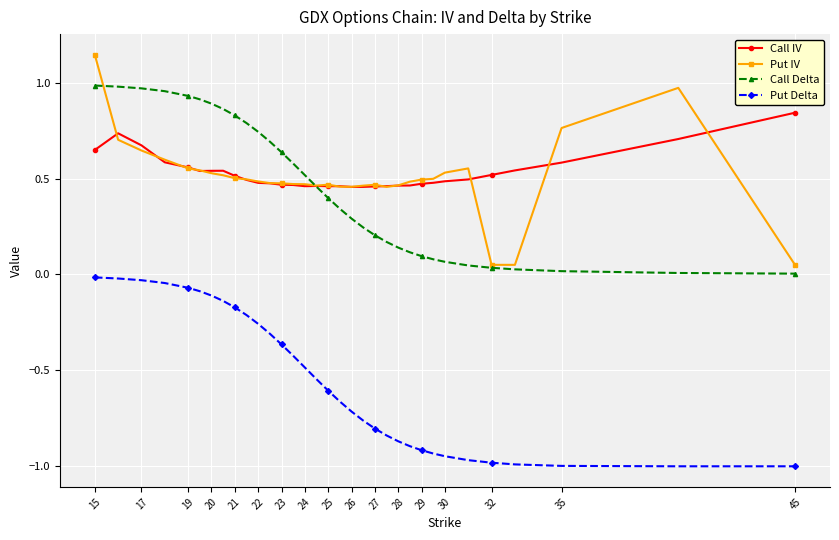

Which series has the largest range (max minus min)?

Put IV